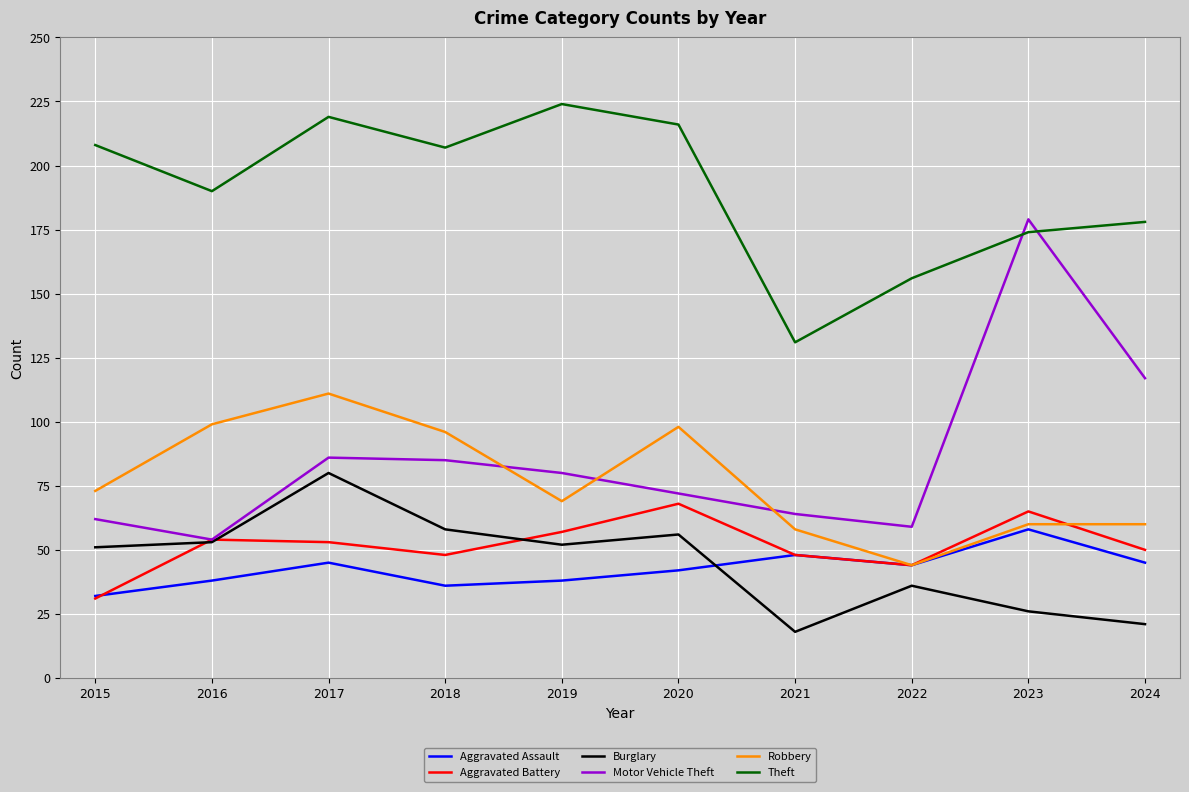

How many lines are shown in the chart?

6